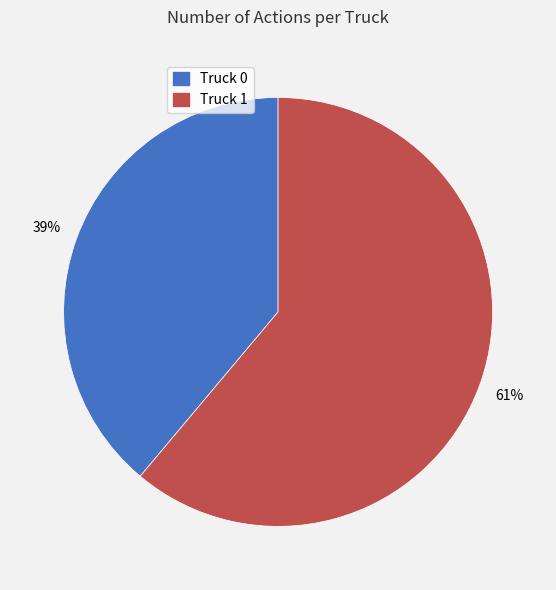

Is it true that Truck 0 is 39% of the pie?

True